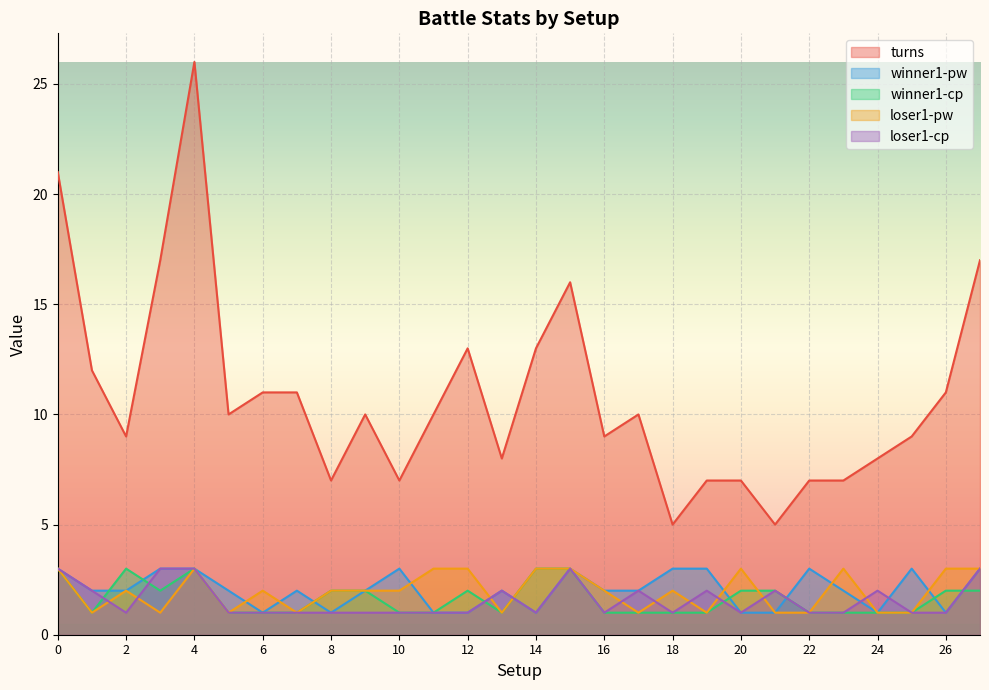

What is the sum of the loser1-cp values at 11 and 4?

4